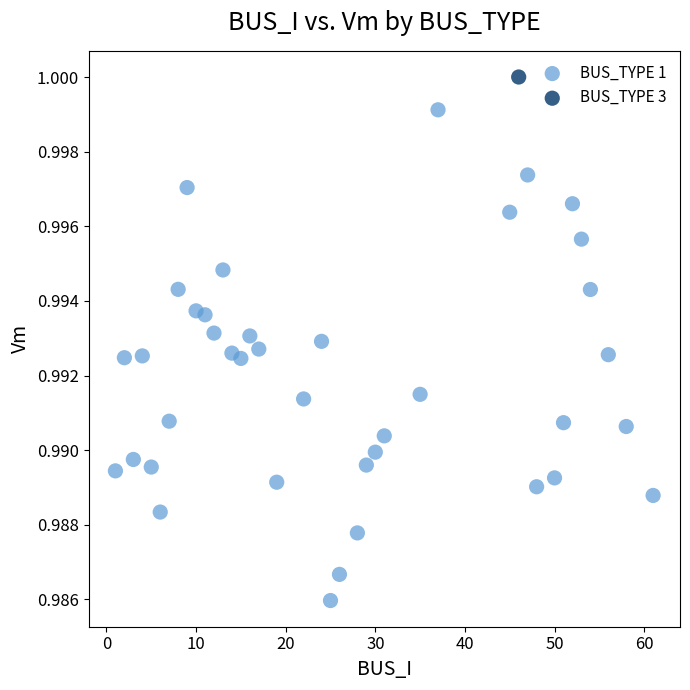

What are all the series names shown in the legend?

BUS_TYPE 1, BUS_TYPE 3